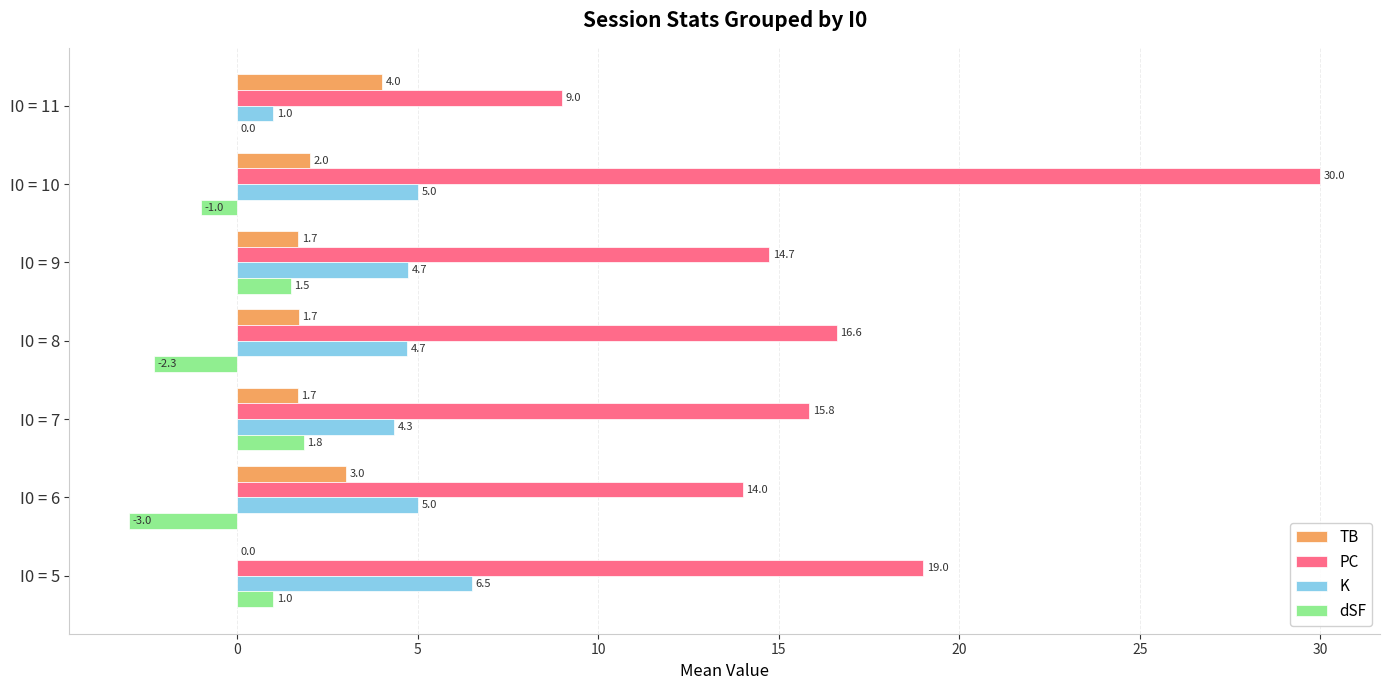

What is the sum of the K values at I0 = 8 and I0 = 5?

11.2